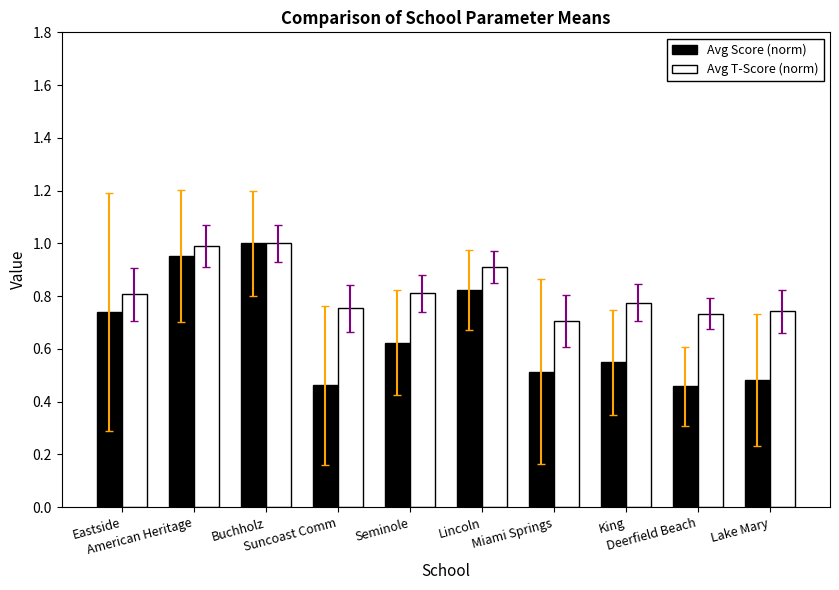

What is the spread (max minus min) of values at Suncoast Comm?

0.3